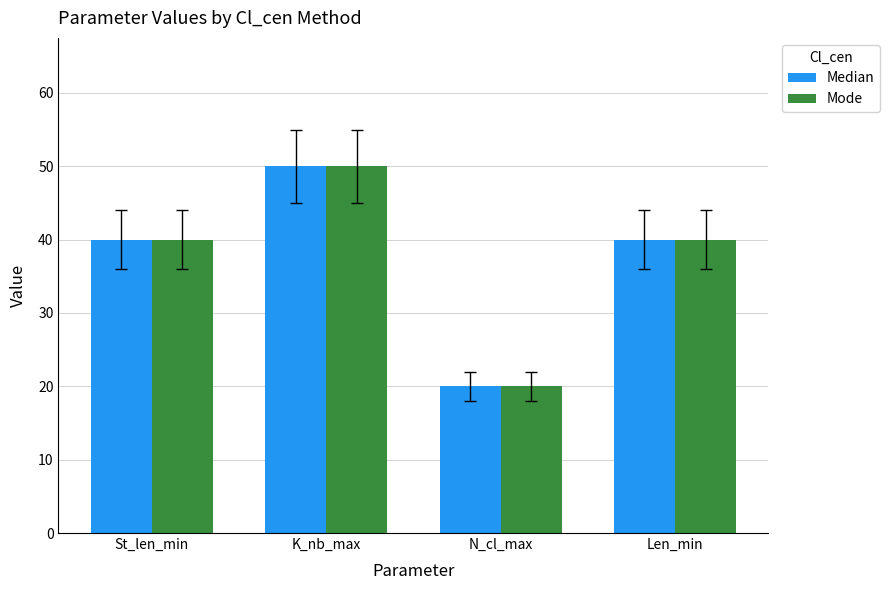

At which label does Mode reach its minimum?

N_cl_max